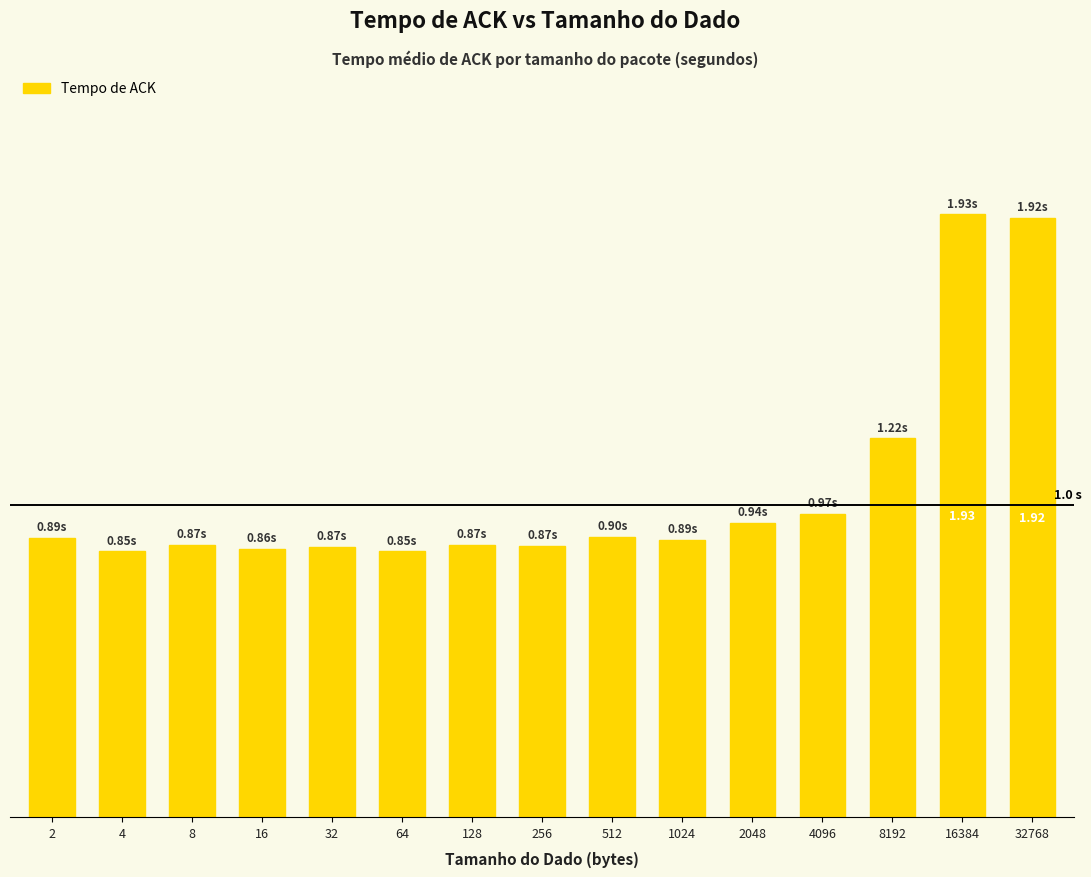

Rank the categories by value from highest to lowest.

16384, 32768, 8192, 4096, 2048, 512, 2, 1024, 8, 128, 256, 32, 16, 64, 4